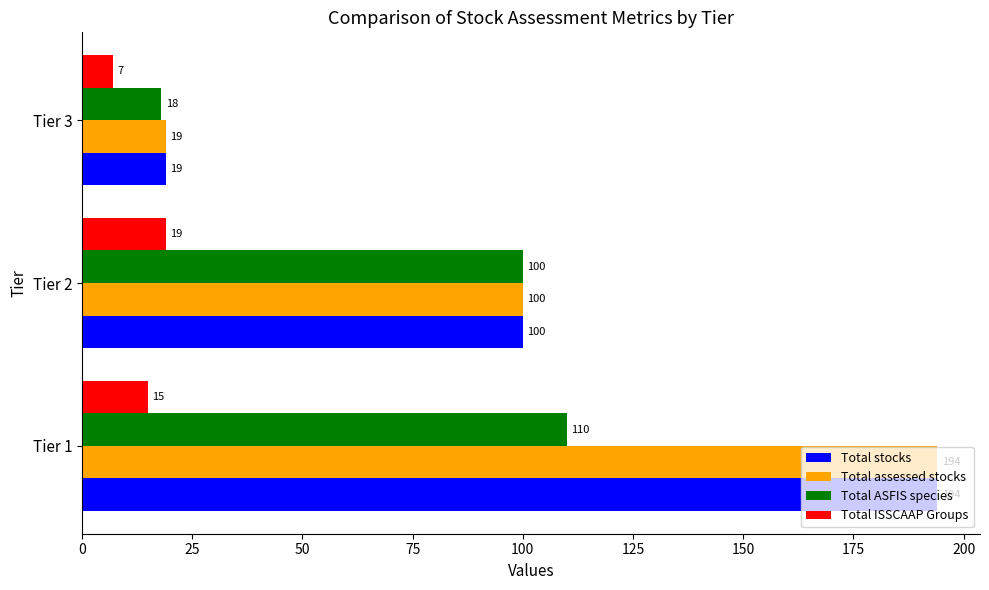

What are all the series names shown in the legend?

Total stocks, Total assessed stocks, Total ASFIS species, Total ISSCAAP Groups